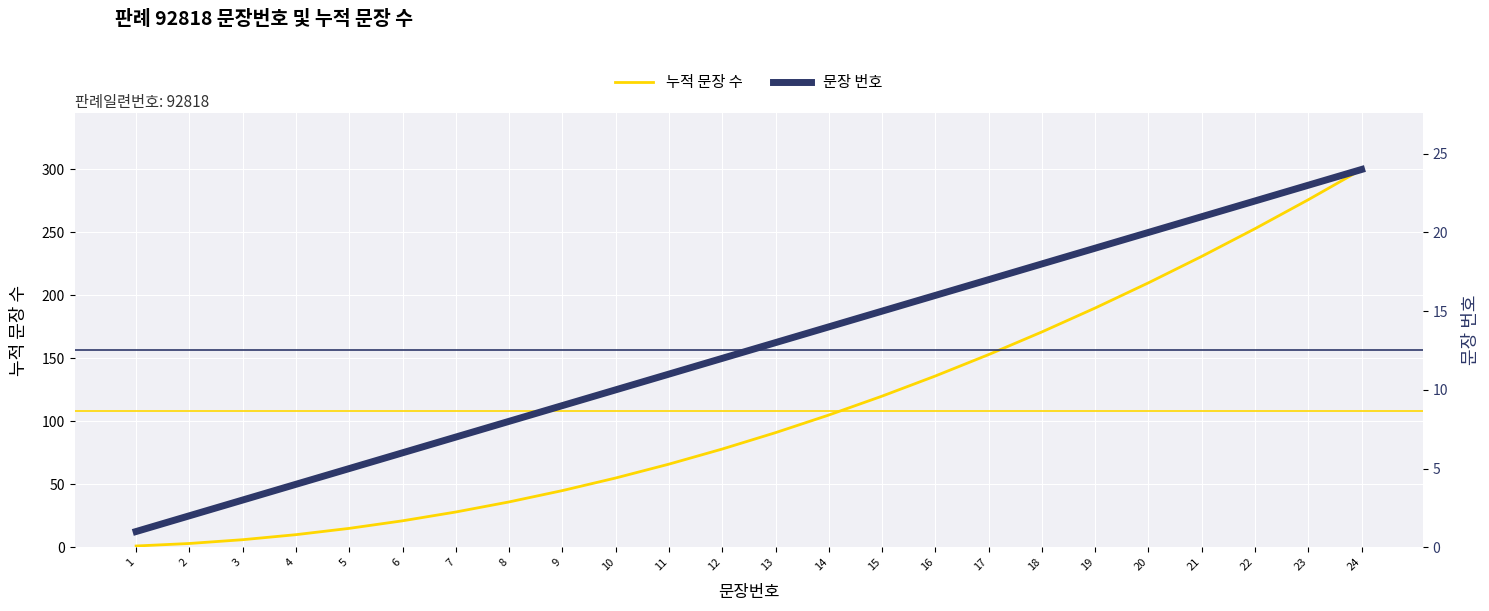

True or false: 문장 번호 and 누적 문장 수 cross at least once.

False